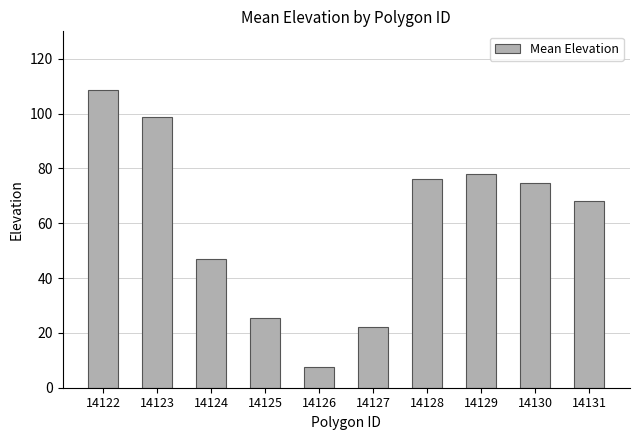

Rank the categories by value from highest to lowest.

14122, 14123, 14129, 14128, 14130, 14131, 14124, 14125, 14127, 14126